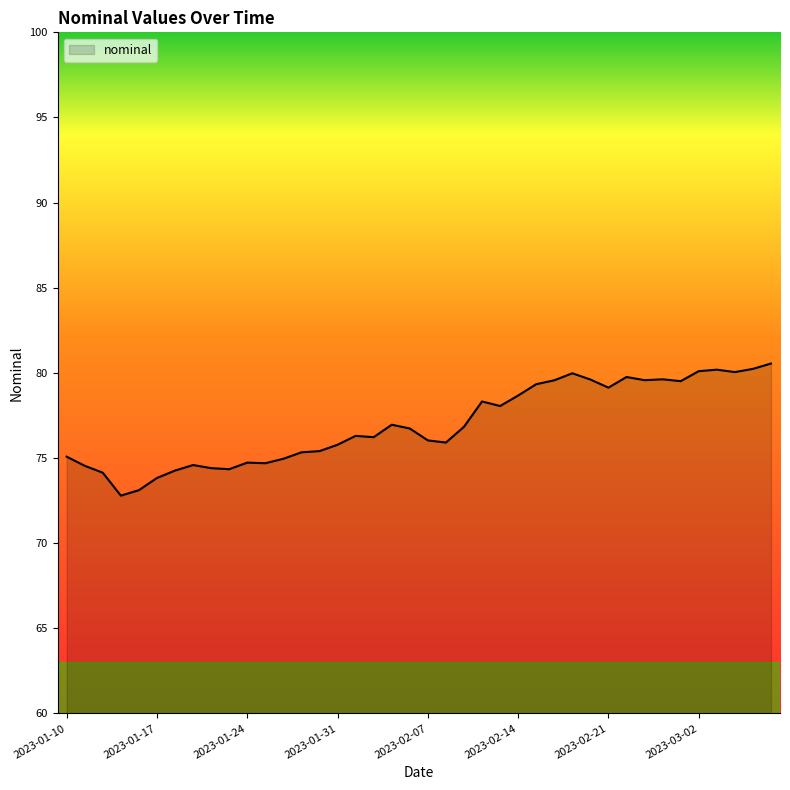

How many lines are shown in the chart?

1